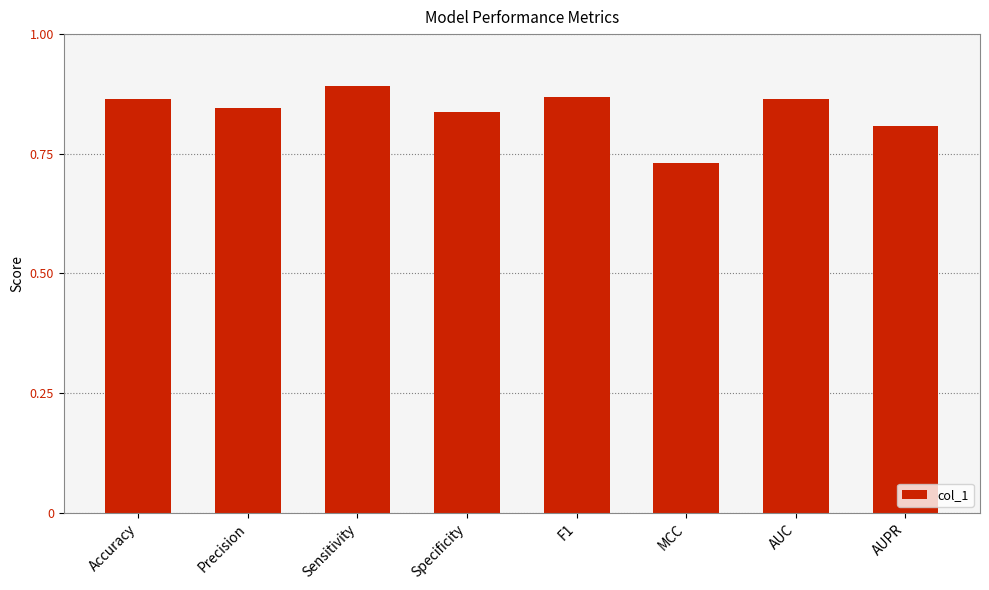

The value at AUC is 1.5. True or false?

False